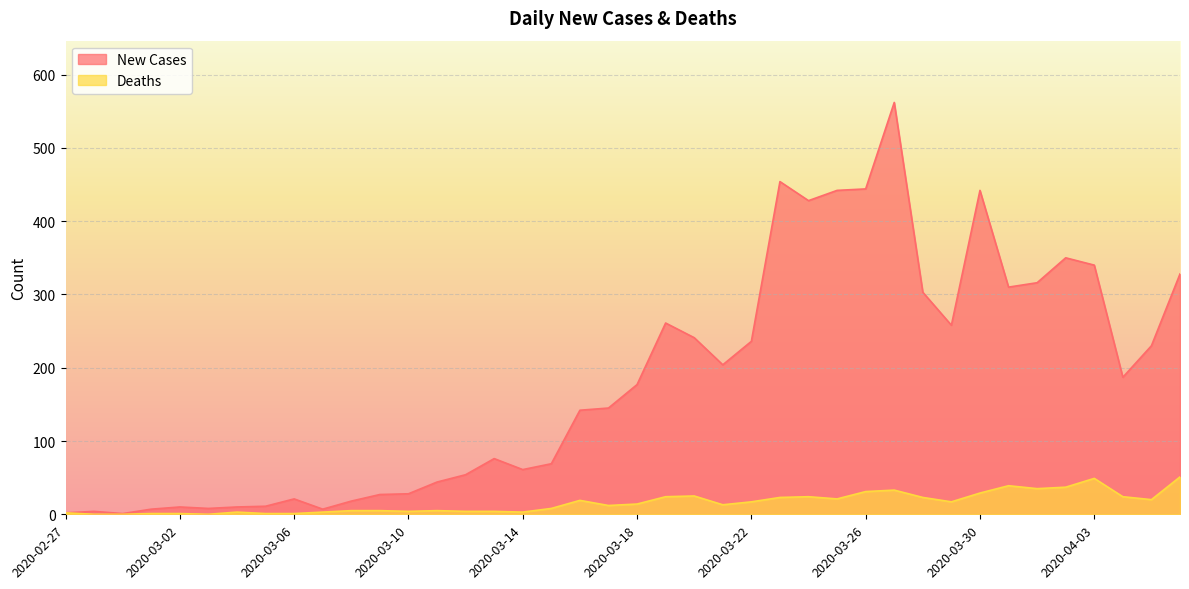

Where does the New Cases series first go above 177?

2020-03-19